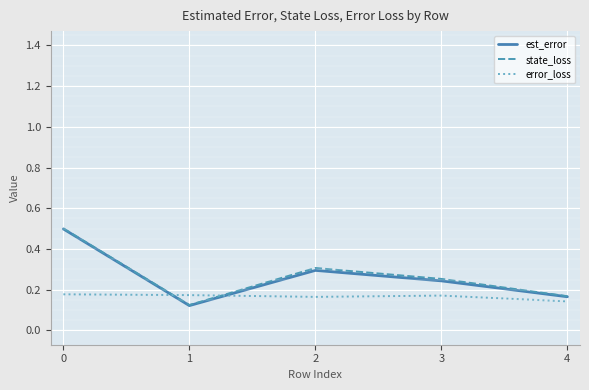

Which series changed the most between 1 and 3?

state_loss